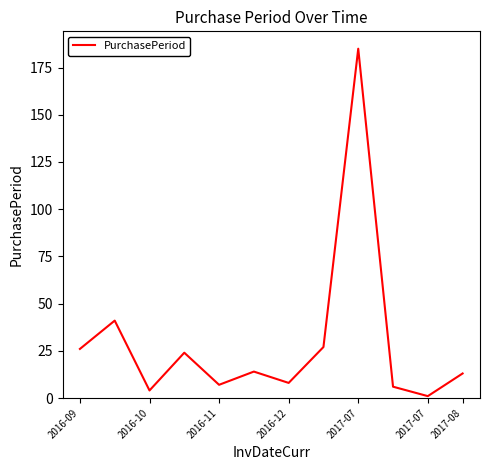

What is the difference between the maximum and minimum values?

184